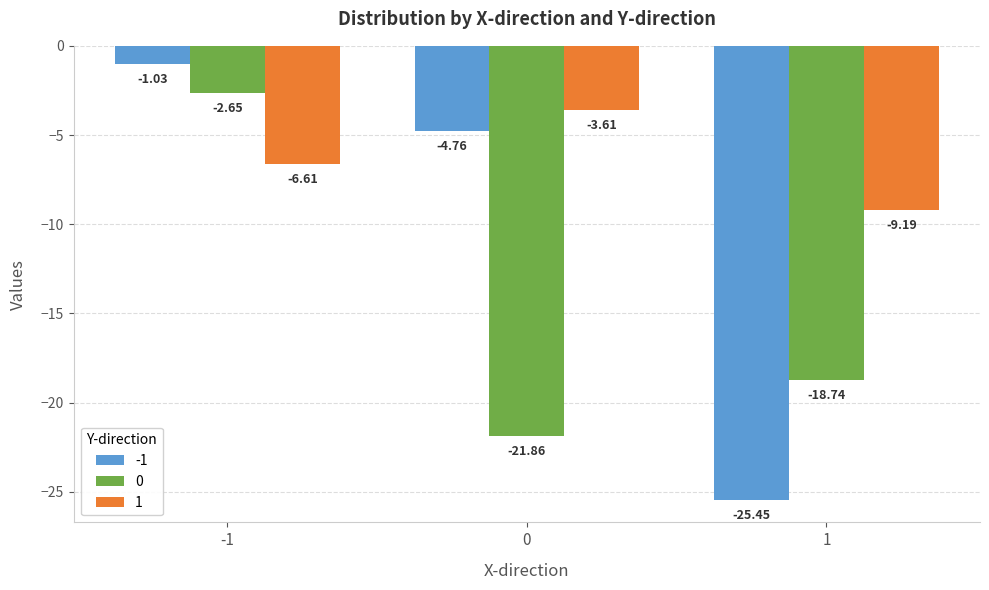

Are the bars horizontal?

No